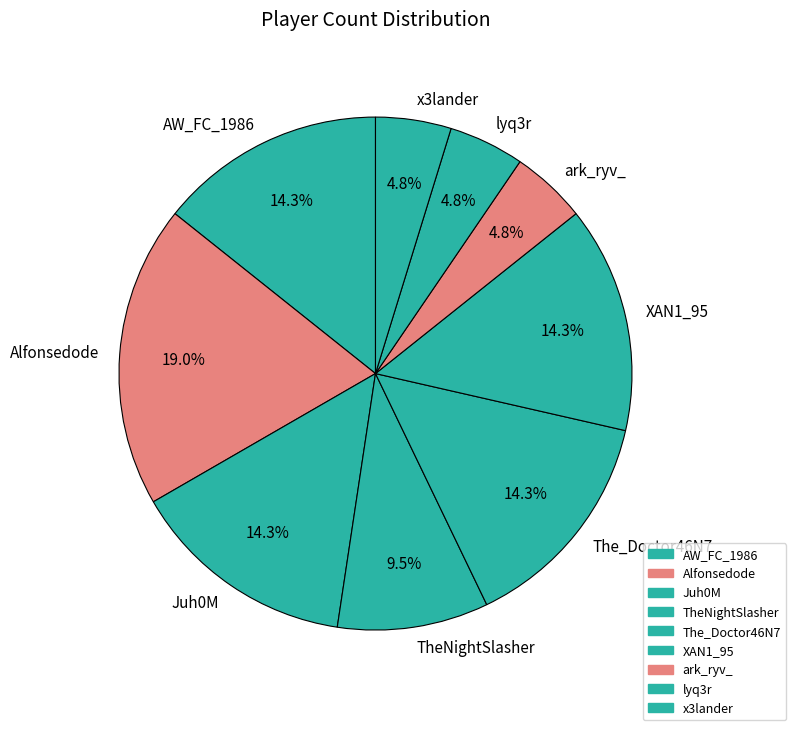

Which slice is the largest?

Alfonsedode